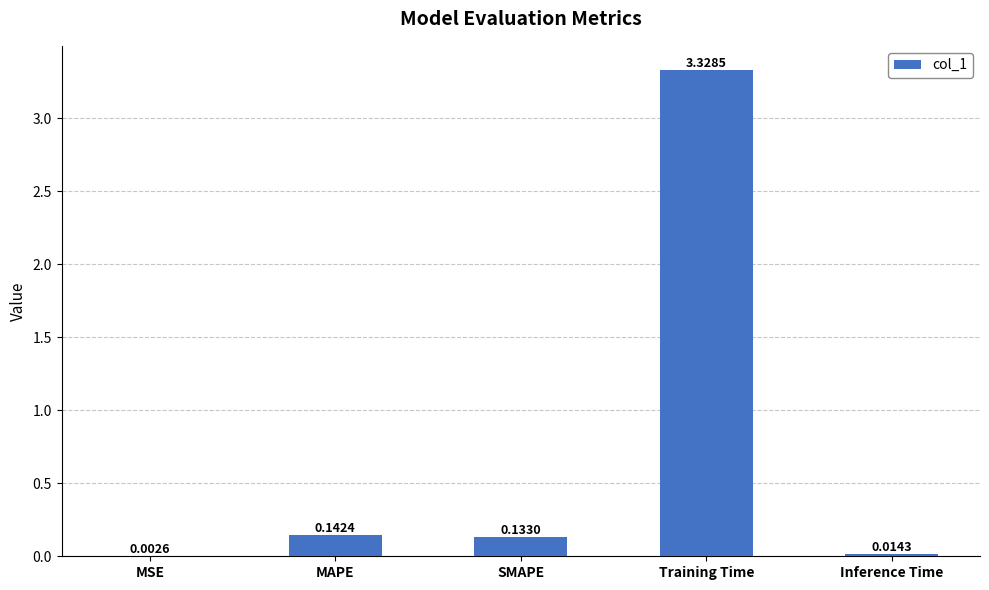

Are the bars horizontal?

No